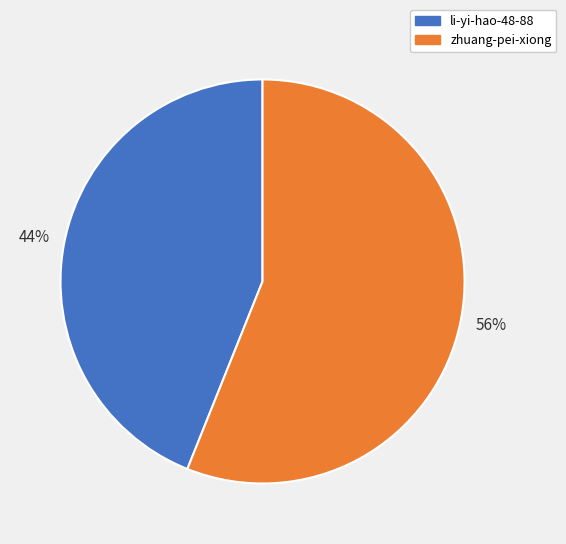

The li-yi-hao-48-88 slice represents 58% of the pie. True or false?

False